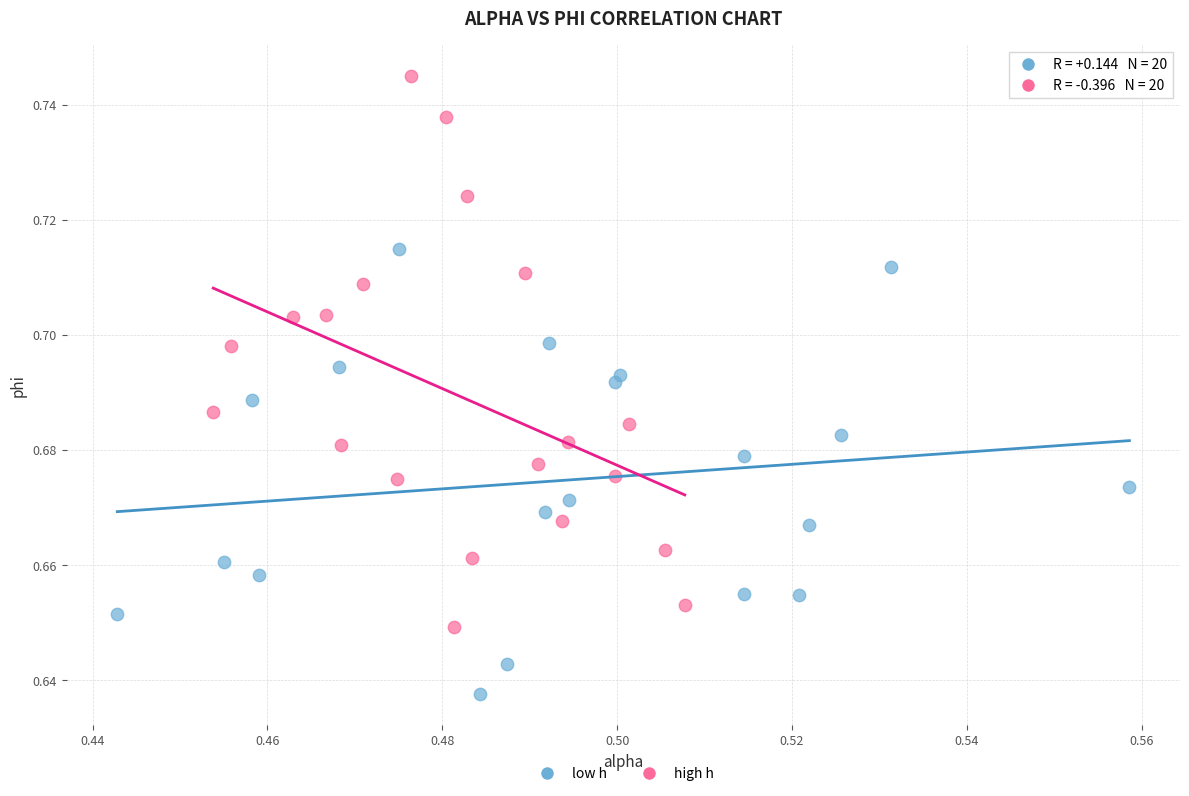

Which series reaches the minimum Y coordinate?

low h